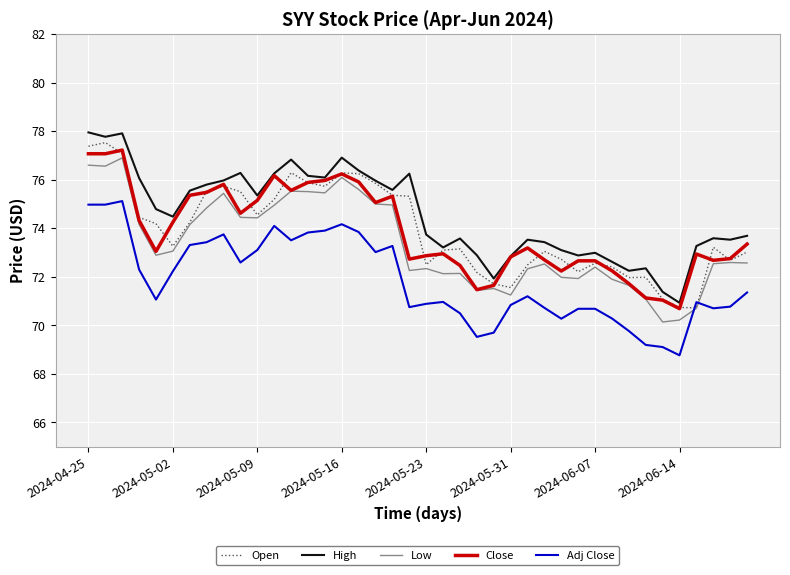

What is the difference between the maximum and minimum values in the Adj Close series?

6.4